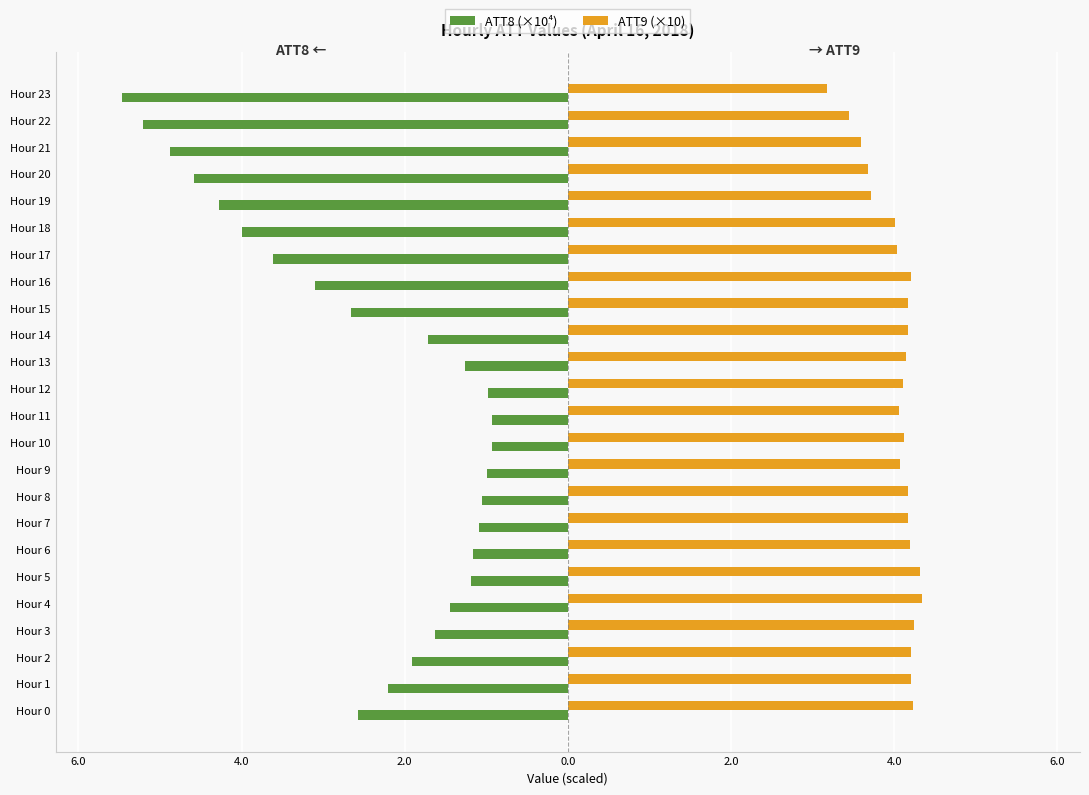

What are all the series names shown in the legend?

ATT8 (×10⁴), ATT9 (×10)